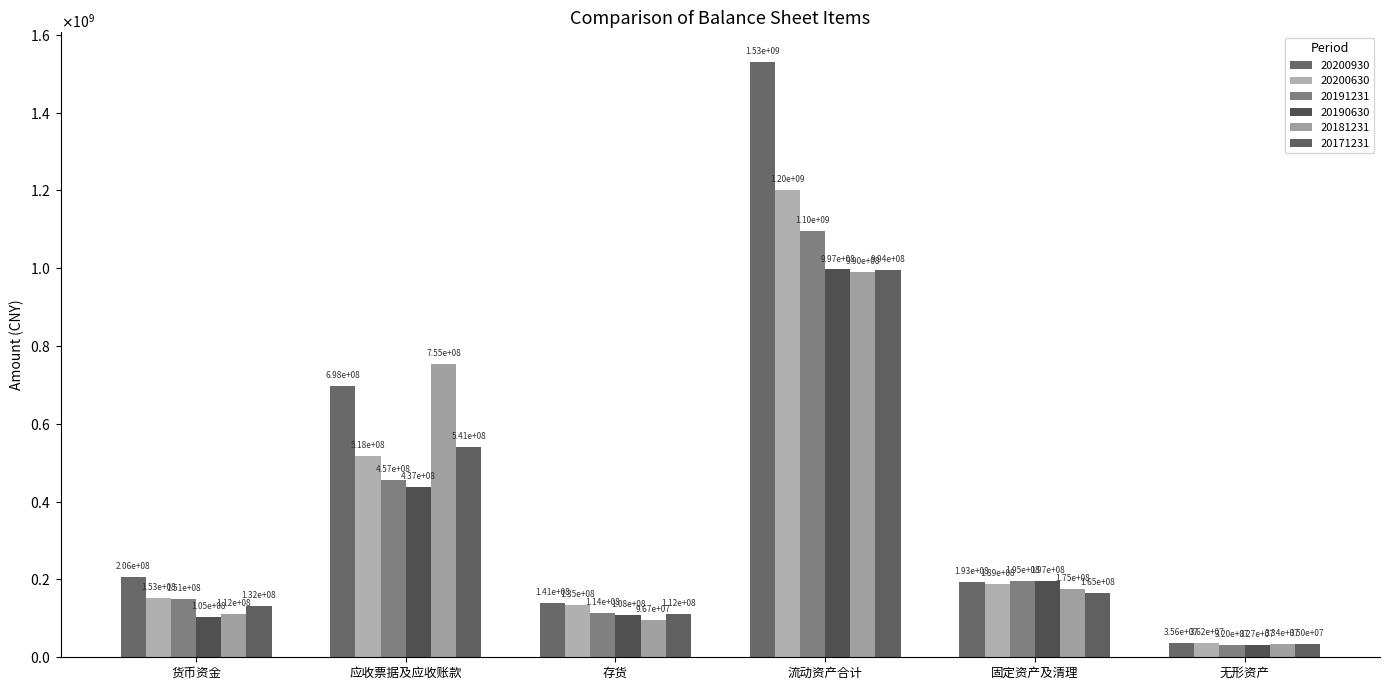

List the labels in order of 20171231 value, largest first.

流动资产合计, 应收票据及应收账款, 固定资产及清理, 货币资金, 存货, 无形资产